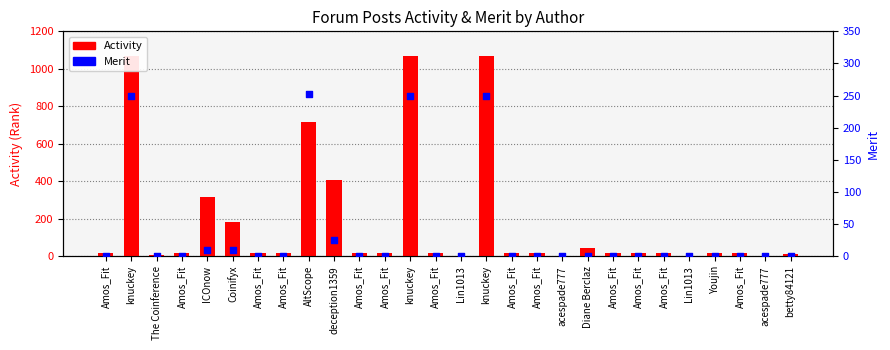

Which series has the largest Y range (max minus min)?

Activity